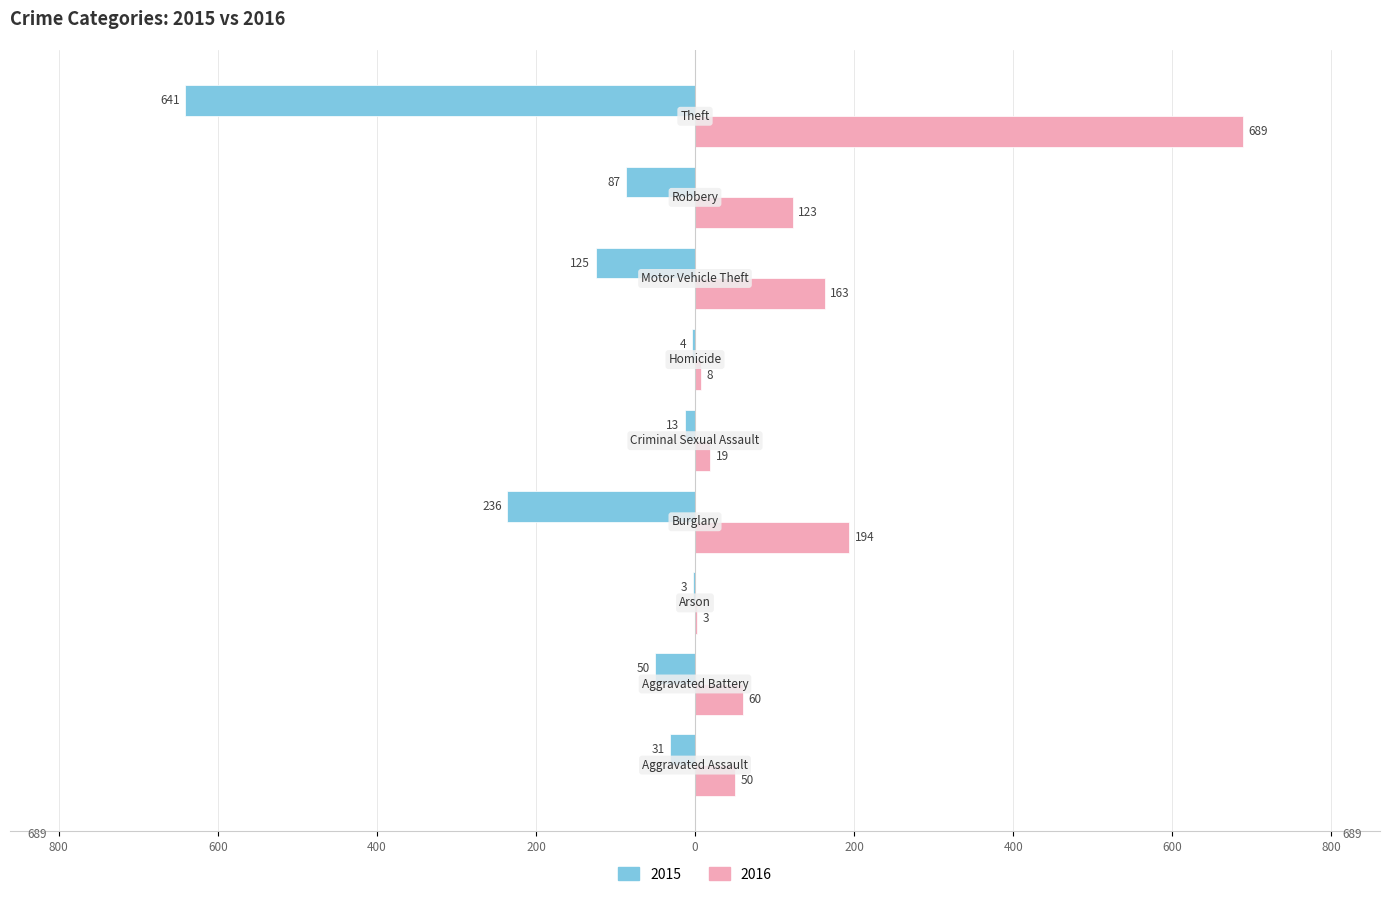

What are all the series names shown in the legend?

2015, 2016